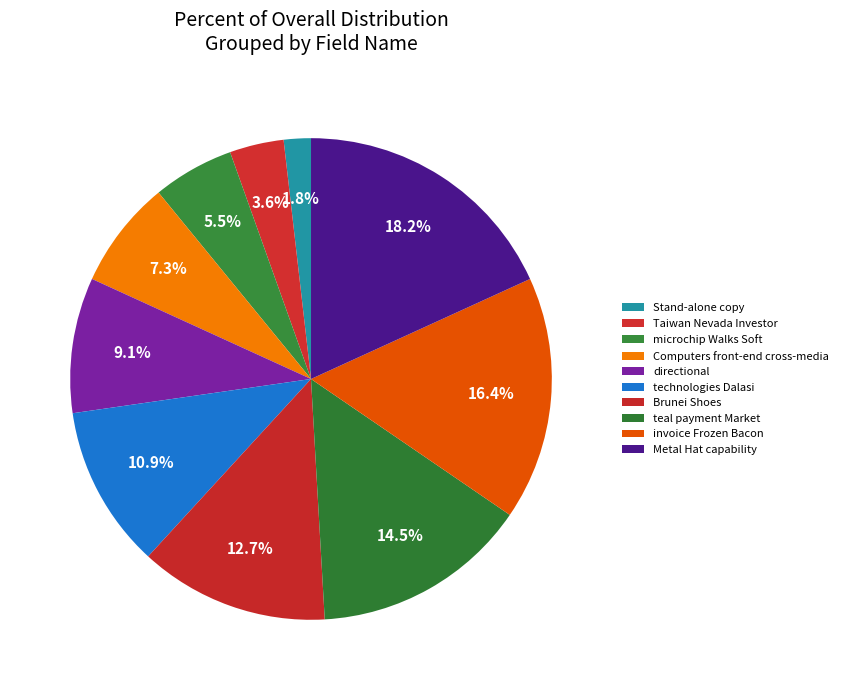

To the nearest percent, what is the difference between the largest and smallest slice percentages?

16%